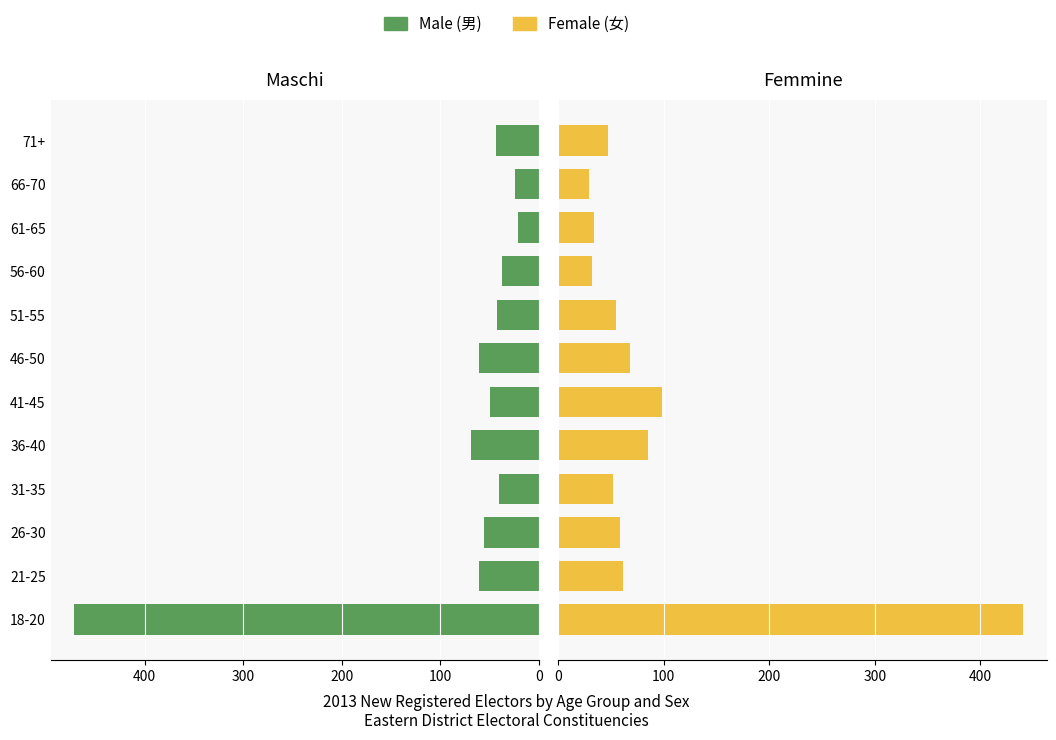

How many series are shown in this chart?

2